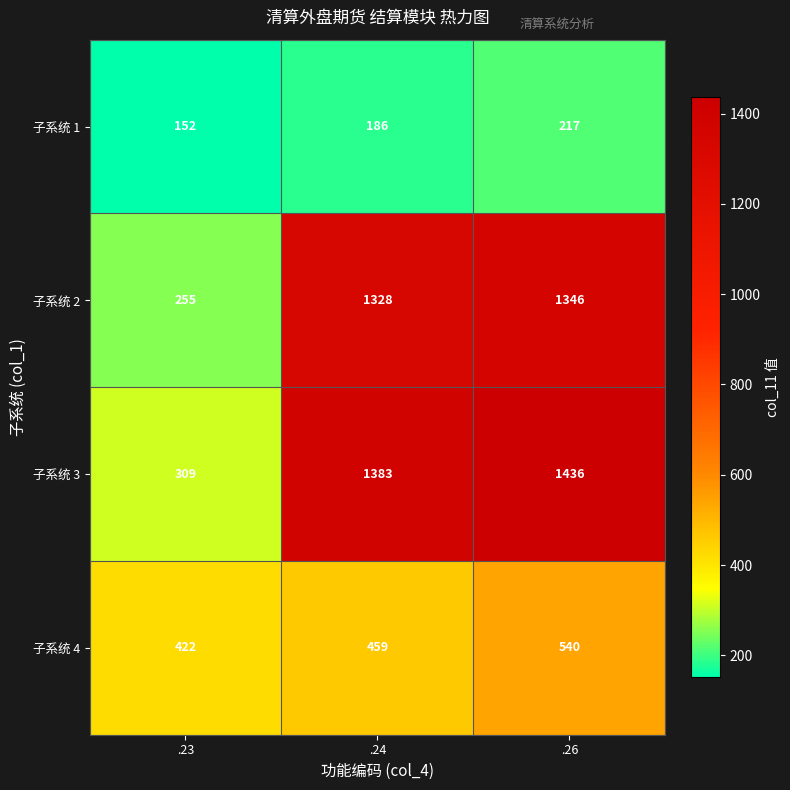

What value does the 子系统 3 series have at .26?

1436